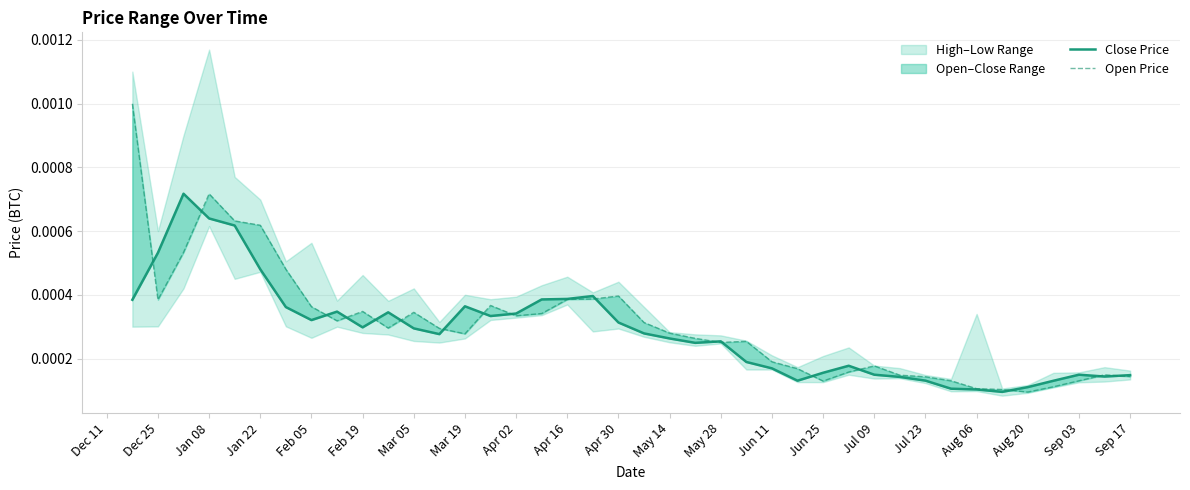

True or false: open has more than 0 points higher than both neighbors.

True